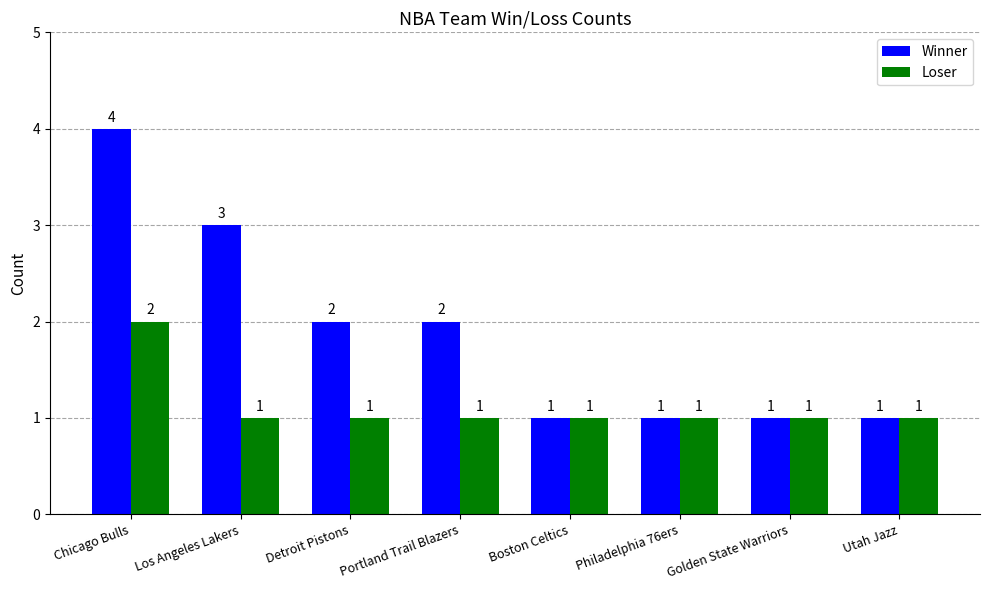

True or false: Winner has a value of 2 at Detroit Pistons.

True